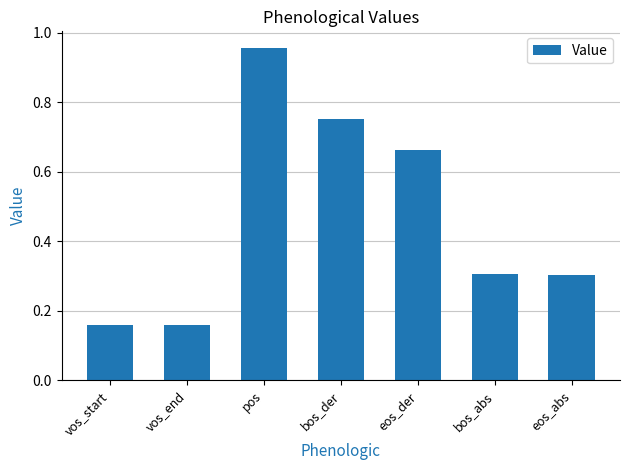

Read the value at eos_abs.

0.3